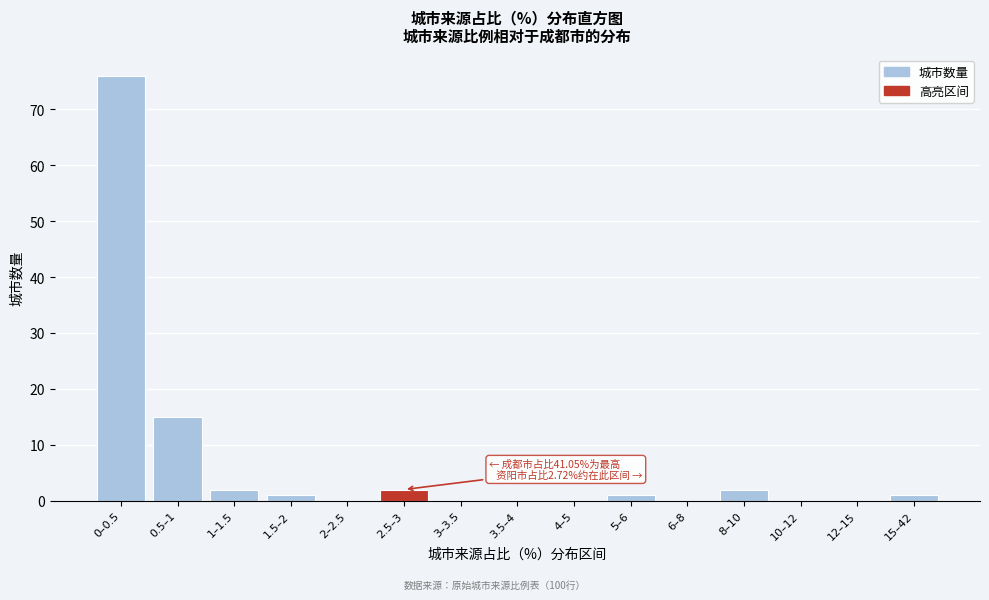

Reading left to right, what are all the values shown in this chart?

0–0.5=76	0.5–1=15	1–1.5=2	1.5–2=1	2–2.5=0	2.5–3=2	3–3.5=0	3.5–4=0	4–5=0	5–6=1	6–8=0	8–10=2	10–12=0	12–15=0	15–42=1